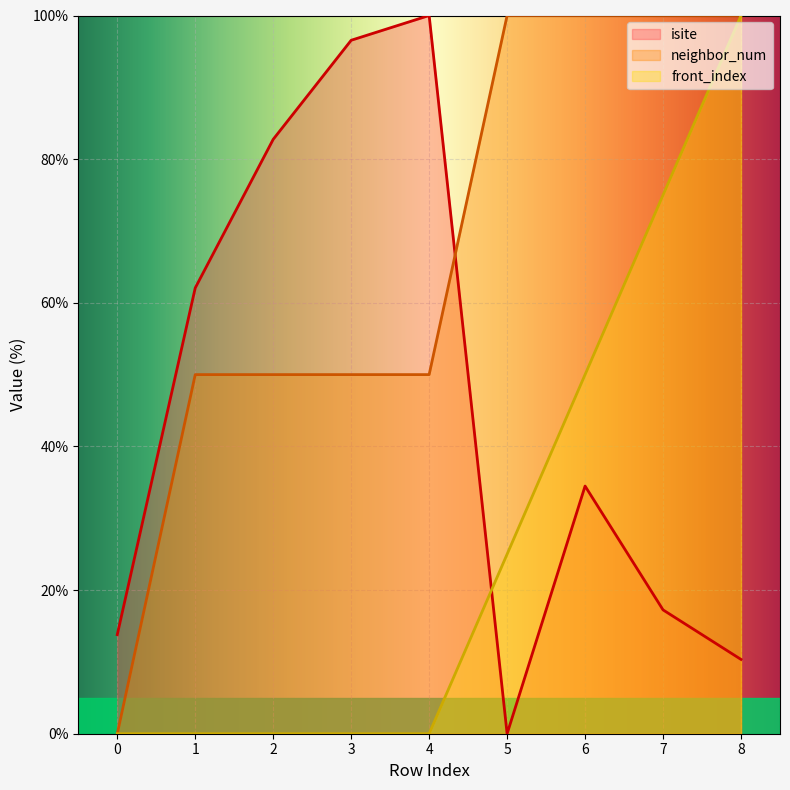

Reading left to right, what are all the values shown in this chart?

isite: 13.8	62.1	82.8	96.6	100.0	0.0	34.5	17.2	10.3
neighbor_num: 0.0	50.0	50.0	50.0	50.0	100.0	100.0	100.0	100.0
front_index: 0.0	0.0	0.0	0.0	0.0	25.0	50.0	75.0	100.0